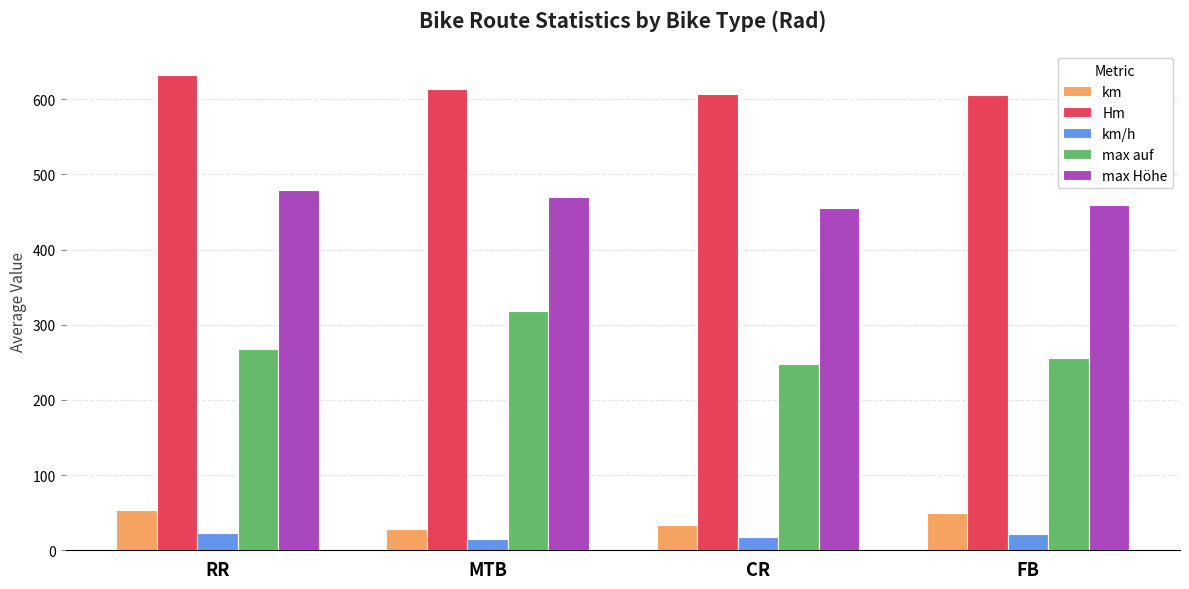

What is the minimum value for km/h?

14.4